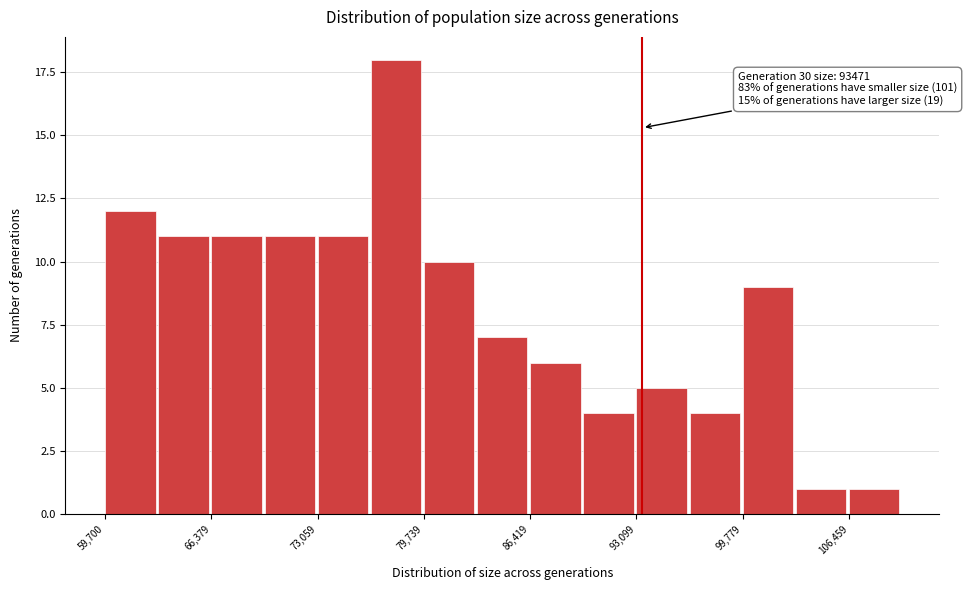

Read against the x-axis, roughly where is the centre of the tallest bar?

78000